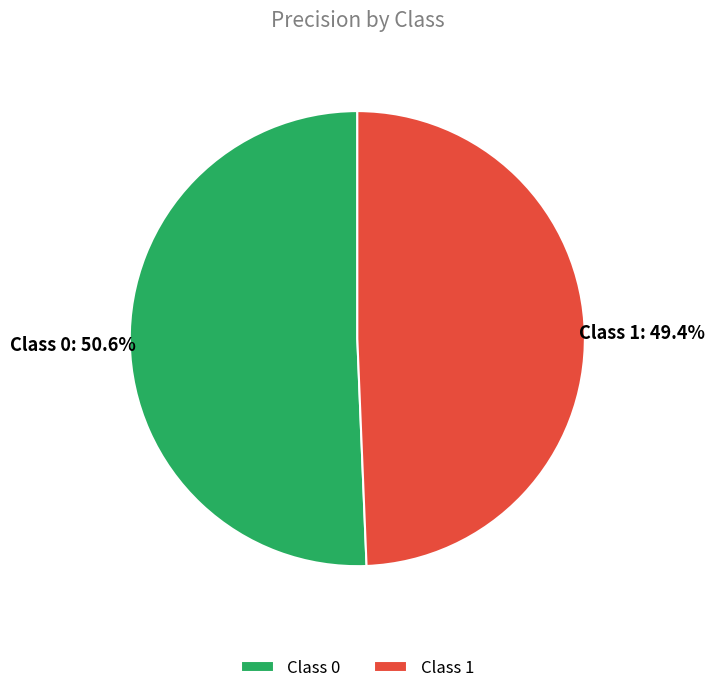

What is the smallest slice in the pie chart?

Class 1